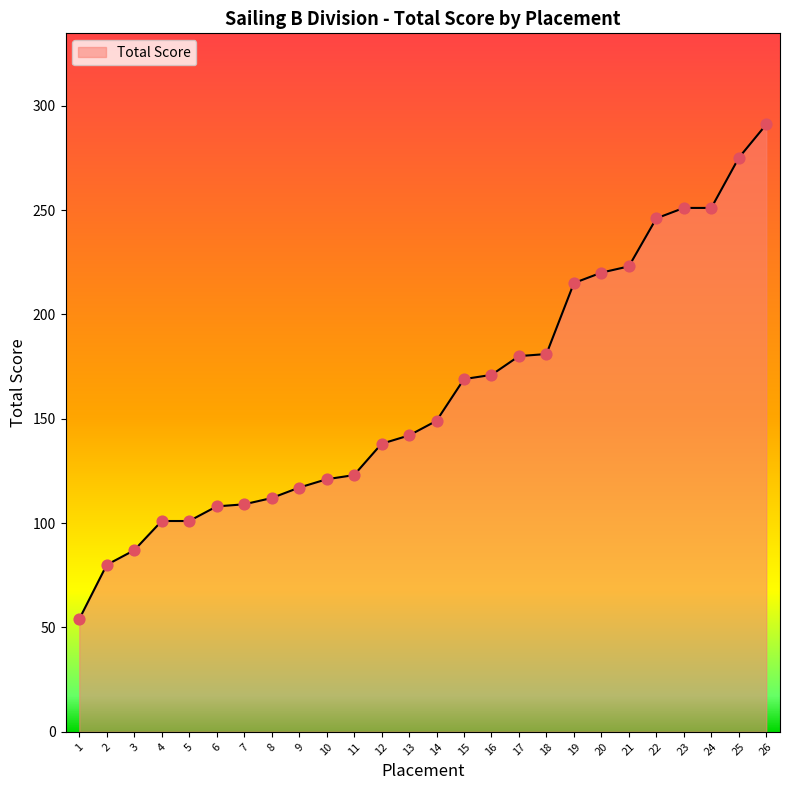

Between 18 and 12, which is larger?

18